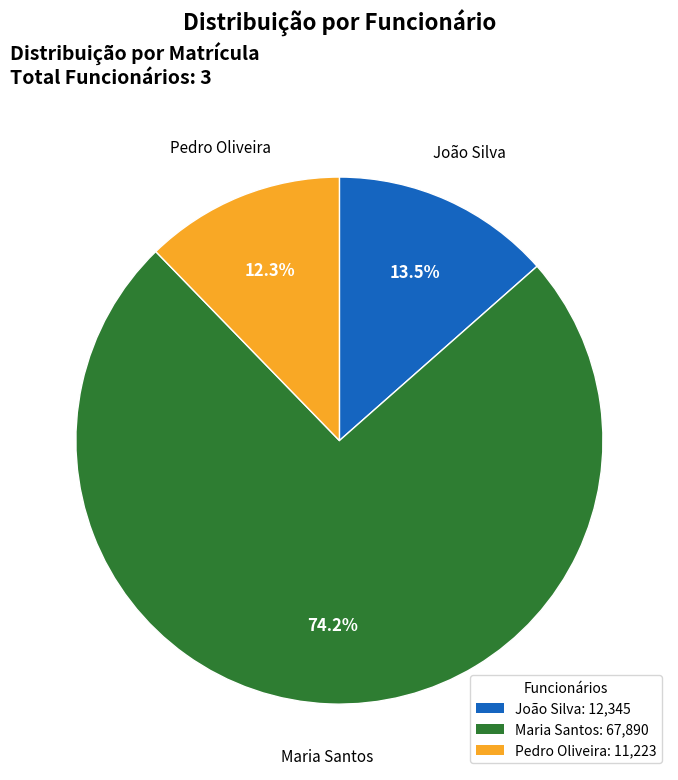

What is the ratio of the value at Pedro Oliveira: 11,223 to the value at João Silva: 12,345?

0.9